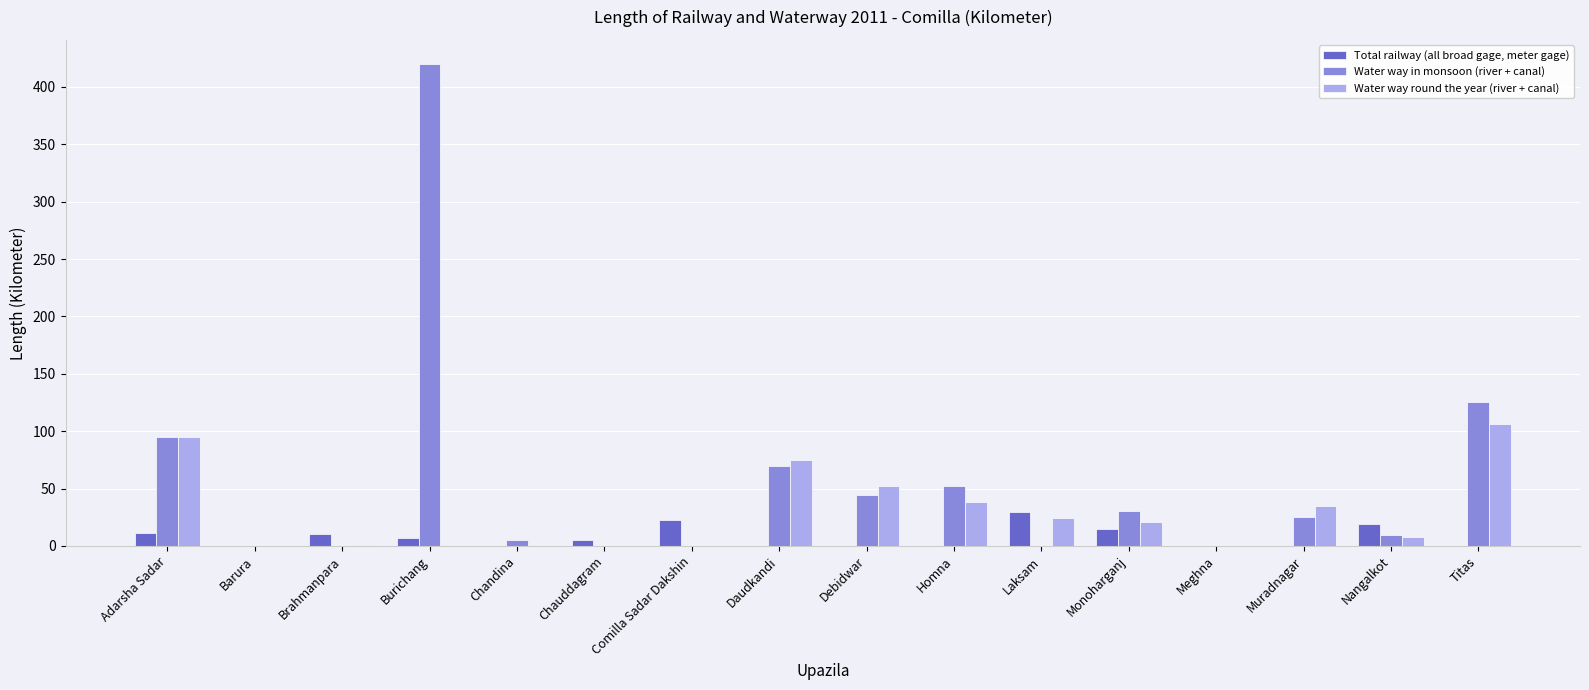

Between Burichang and Monoharganj, which series saw the biggest shift?

Water way in monsoon (river + canal)